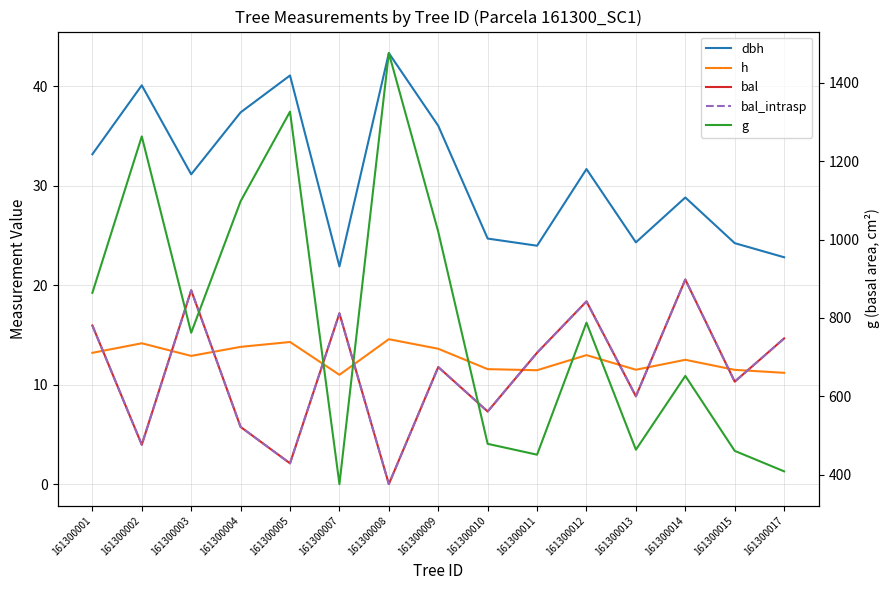

What is the difference between the g values at 161300002 and 161300003?

500.7